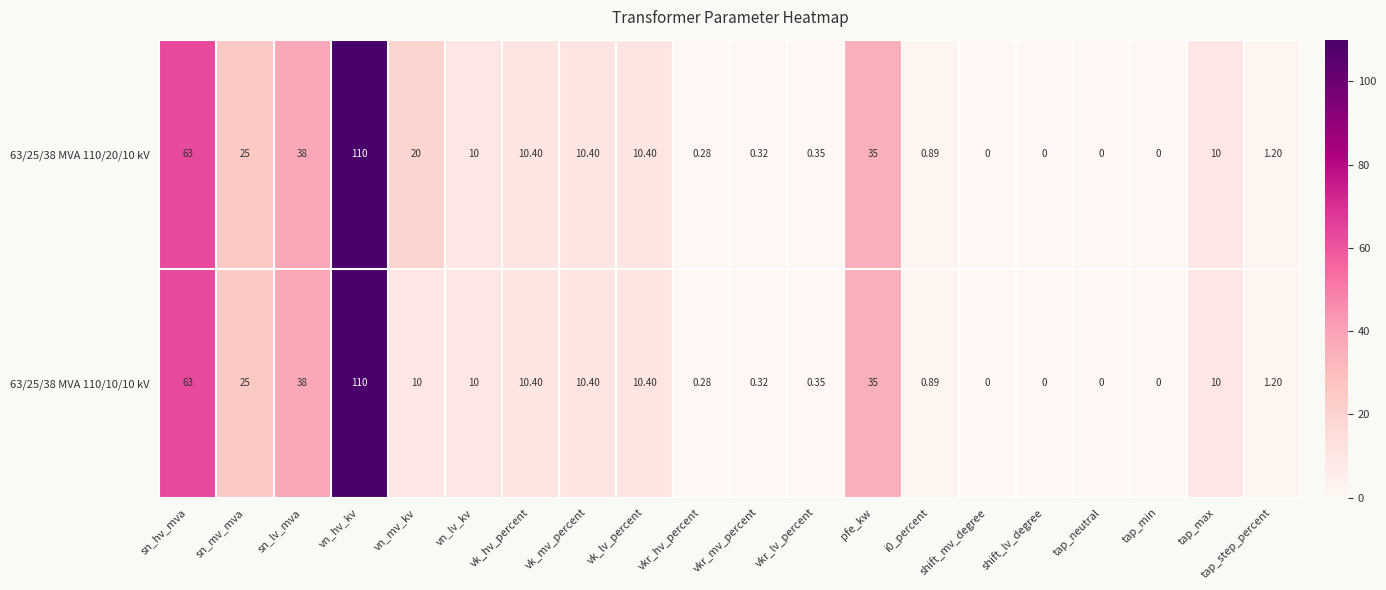

At which category is the sum across all series the highest?

vn_hv_kv